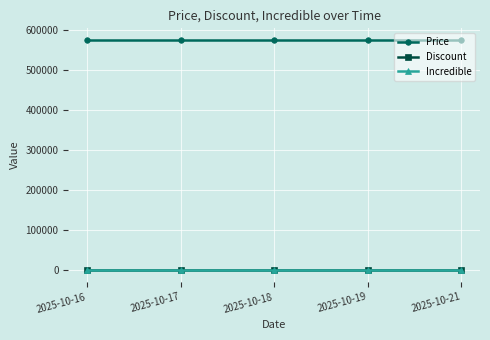

Does the chart display data point markers on the line(s)?

Yes